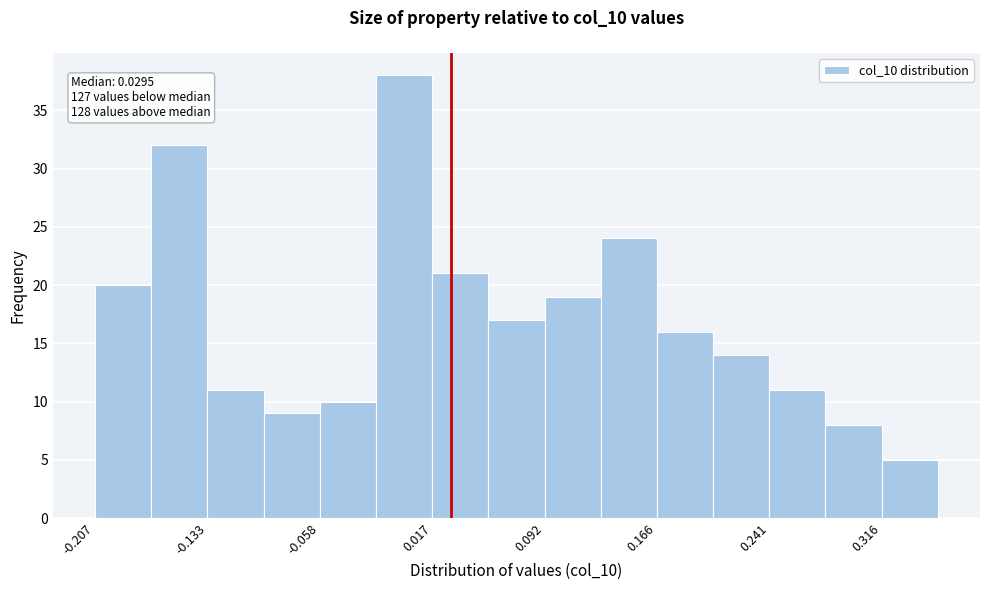

Read against the x-axis, roughly where is the centre of the tallest bar?

0.00